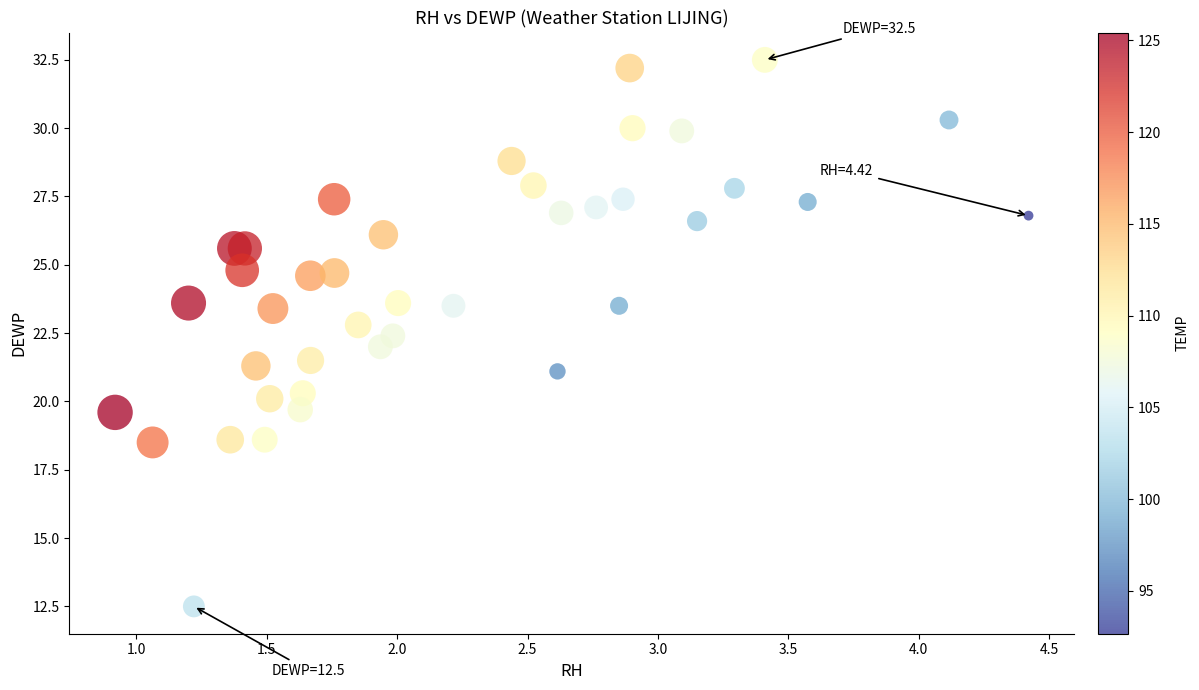

What is the range of X values (max minus min)?

3.5